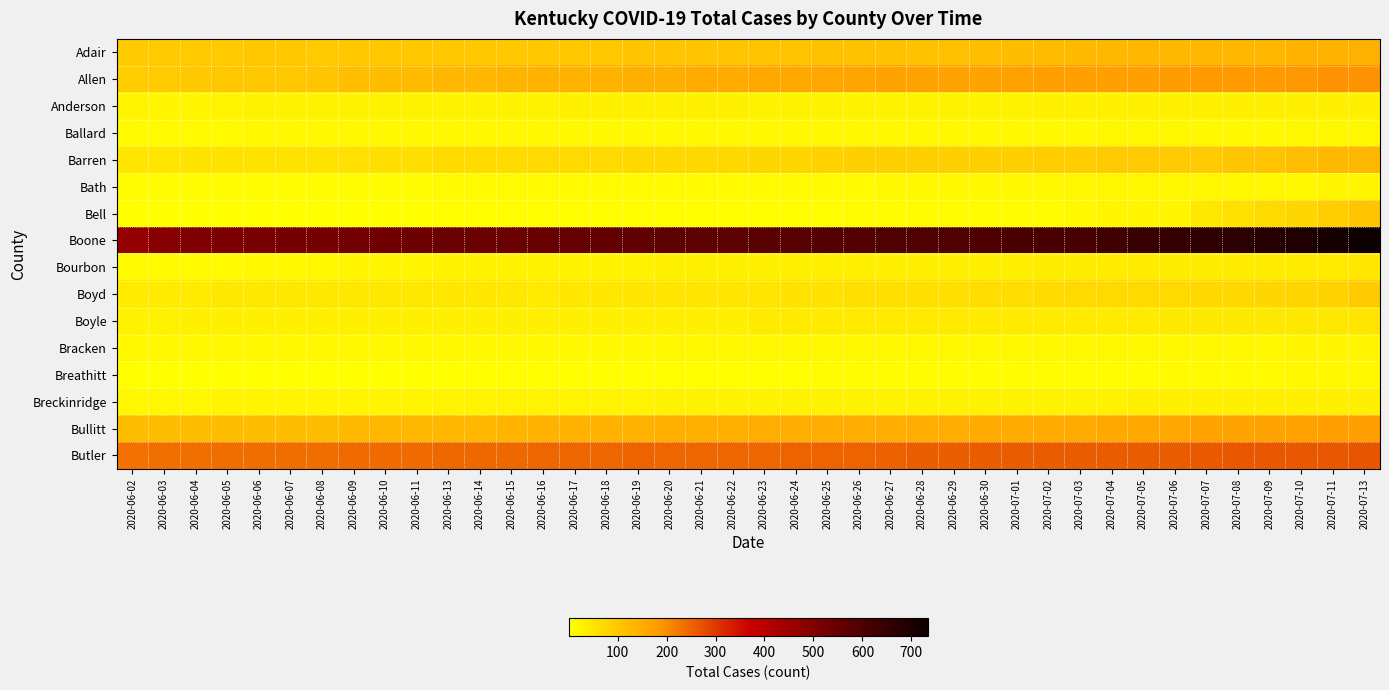

Which series changed the most between 2020-06-05 and 2020-06-11?

Boone